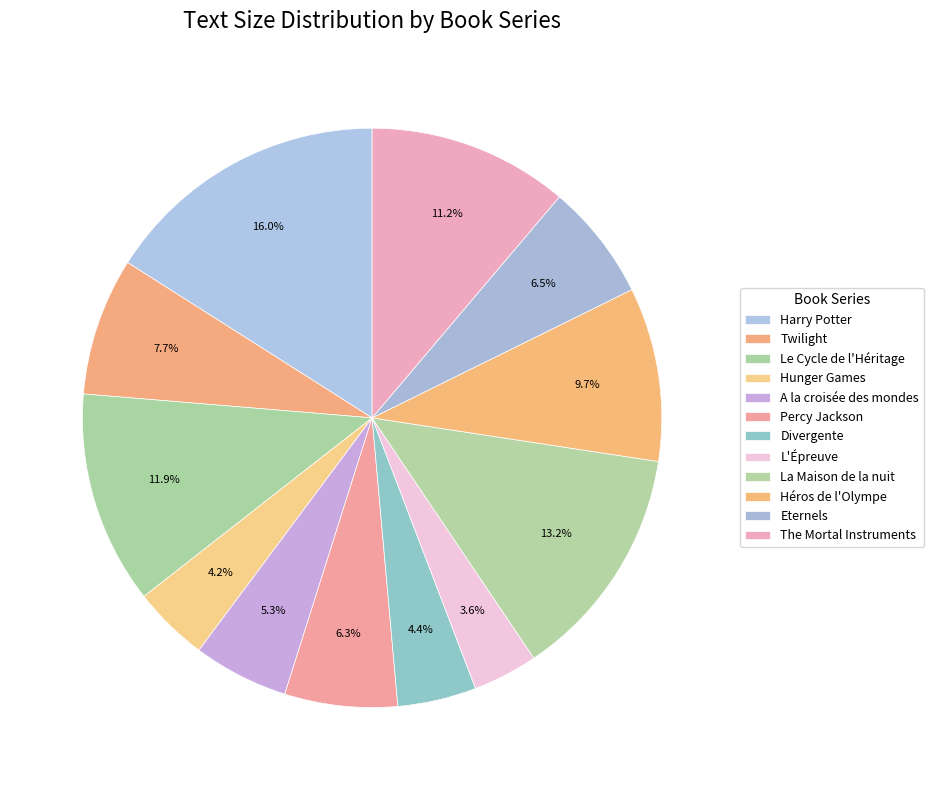

How many segments does this pie chart have?

12